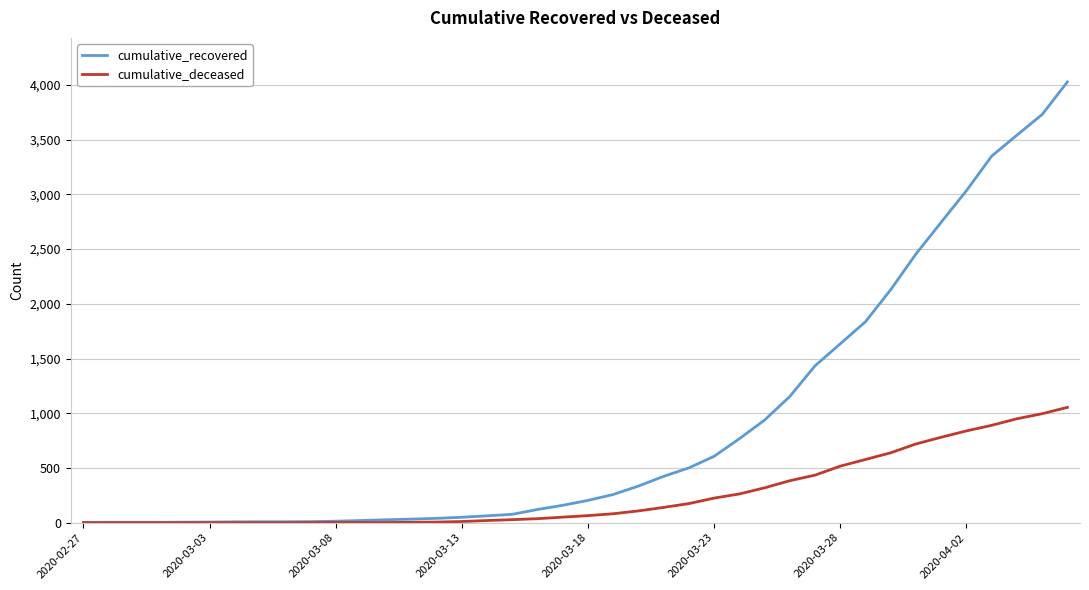

Rank the series by their maximum value, from lowest to highest.

cumulative_deceased, cumulative_recovered